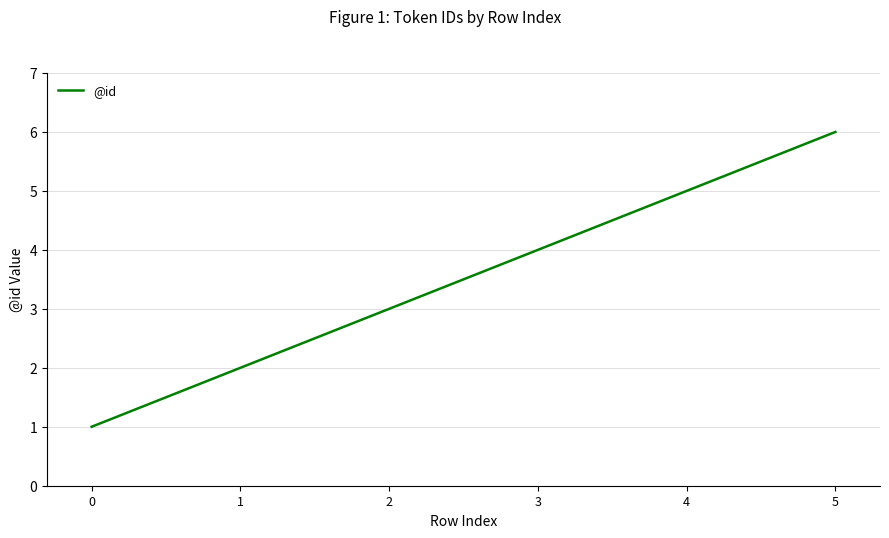

Which label corresponds to the largest value in the chart?

5